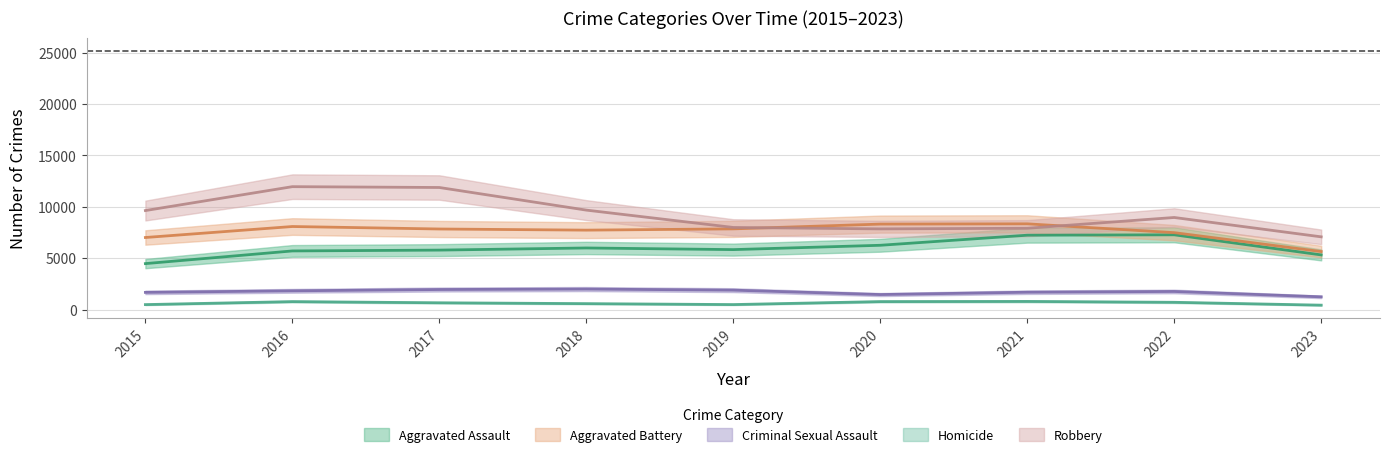

What is the difference between the second highest and second lowest values in the Robbery series?

4025